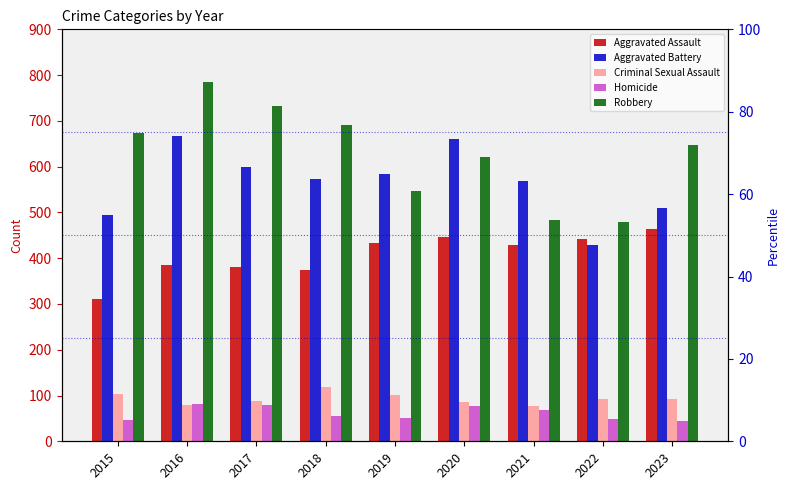

What is the maximum value for Homicide?

81